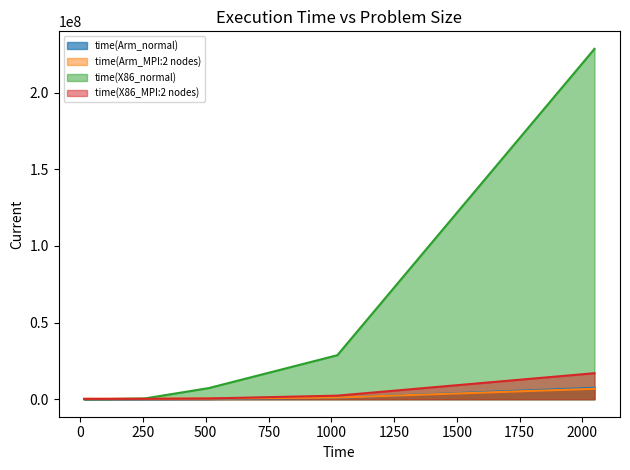

What is the sum of all time(X86_normal) values?

265149719.0